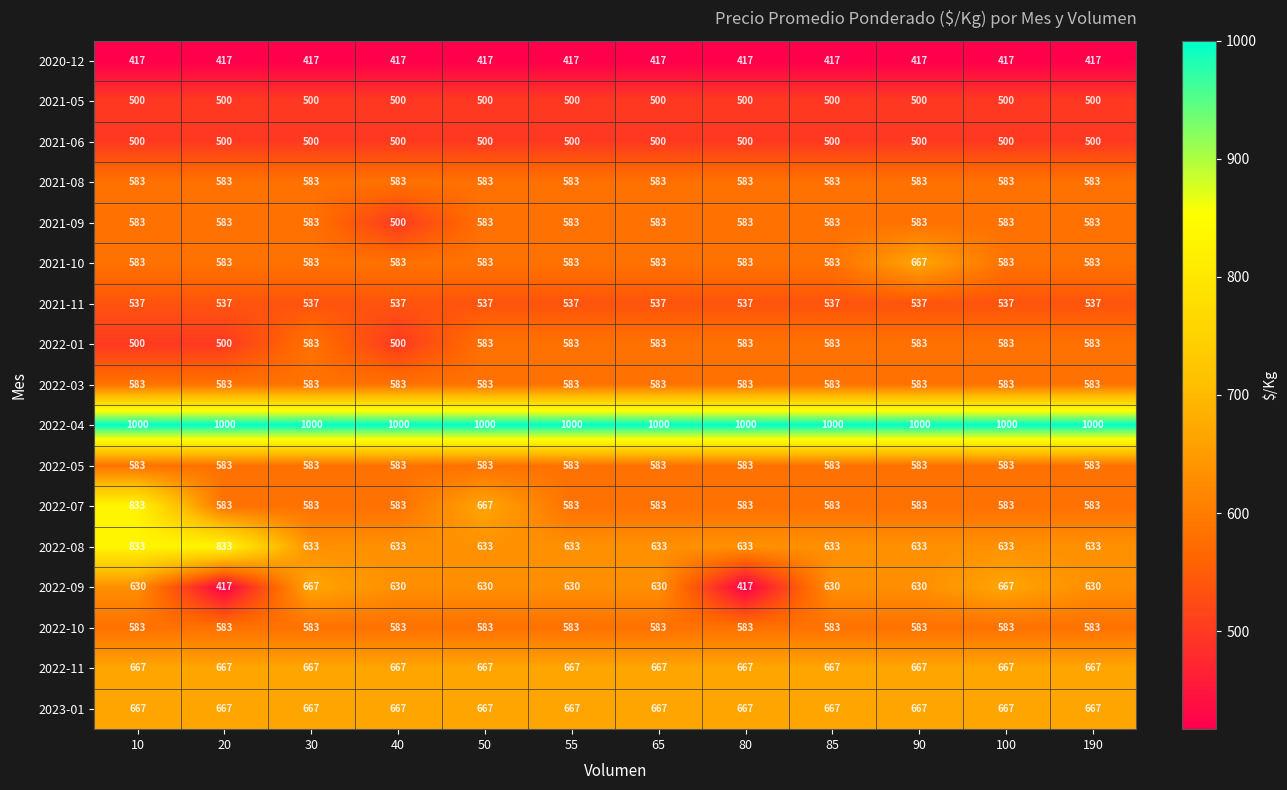

What is the maximum value for 2021-09?

583